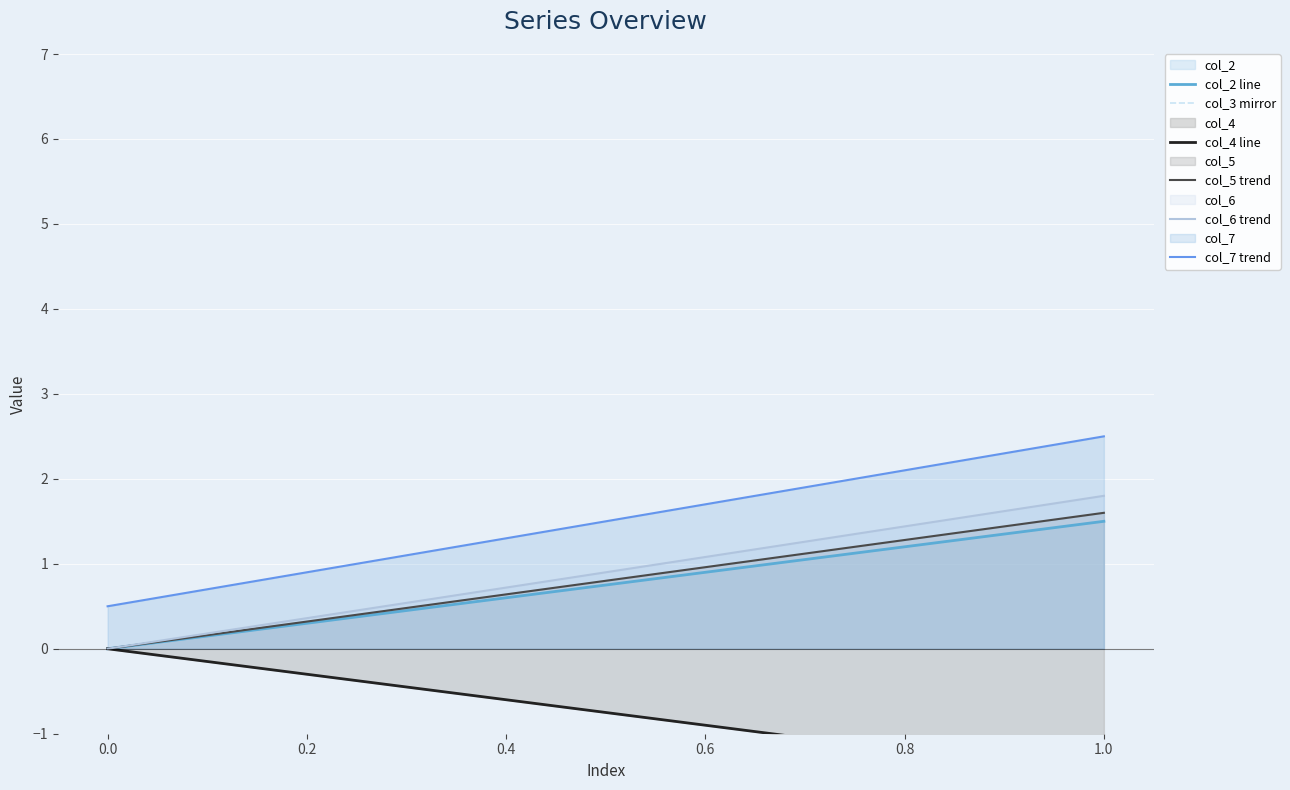

Reading right to left, what are all the values shown in this chart?

col_2 line: 1.5	0.0
col_3 mirror: -1.5	0.0
col_4 line: -1.5	0.0
col_5 trend: 1.6	0.0
col_6 trend: 1.8	0.0
col_7 trend: 2.5	0.5